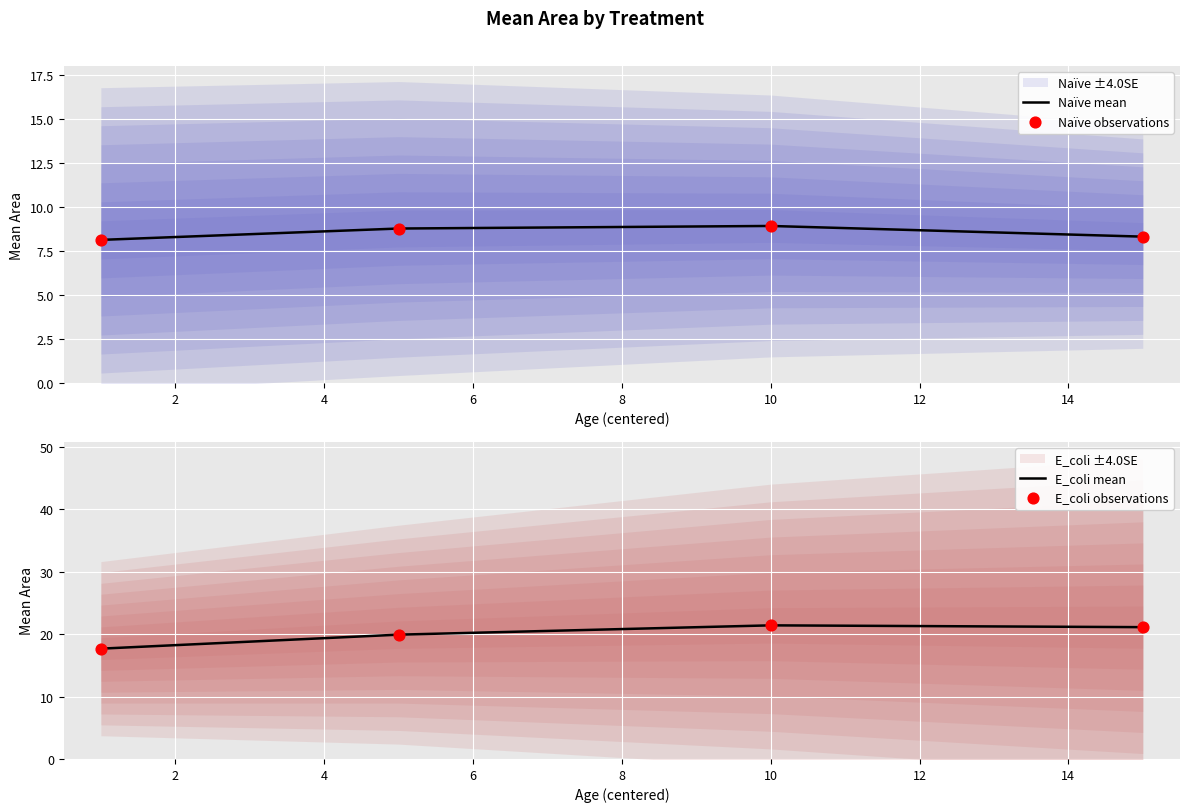

Which series reaches the minimum Y coordinate?

Naïve mean